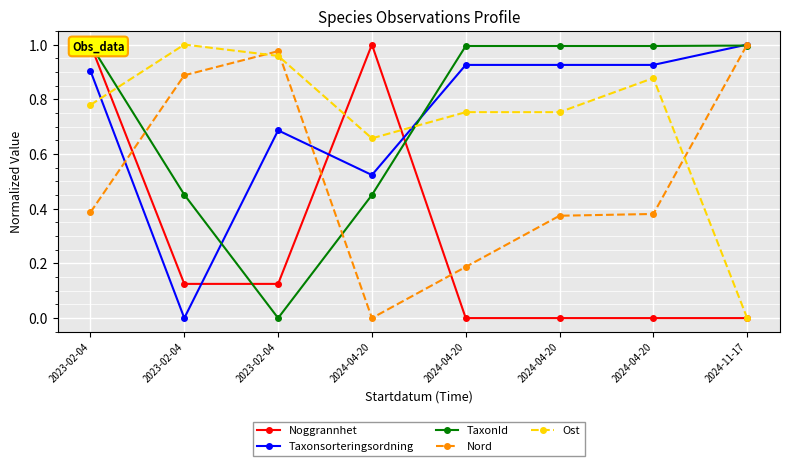

How many times do Noggrannhet and TaxonId cross each other?

2